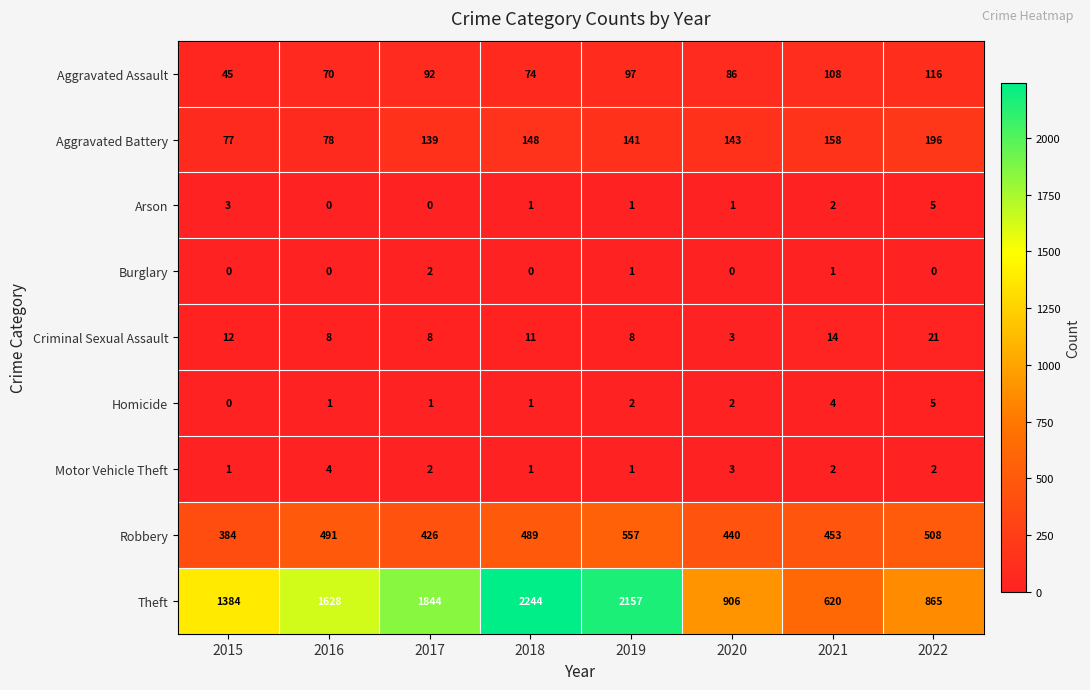

Rank the categories by Aggravated Assault value from highest to lowest.

2022, 2021, 2019, 2017, 2020, 2018, 2016, 2015